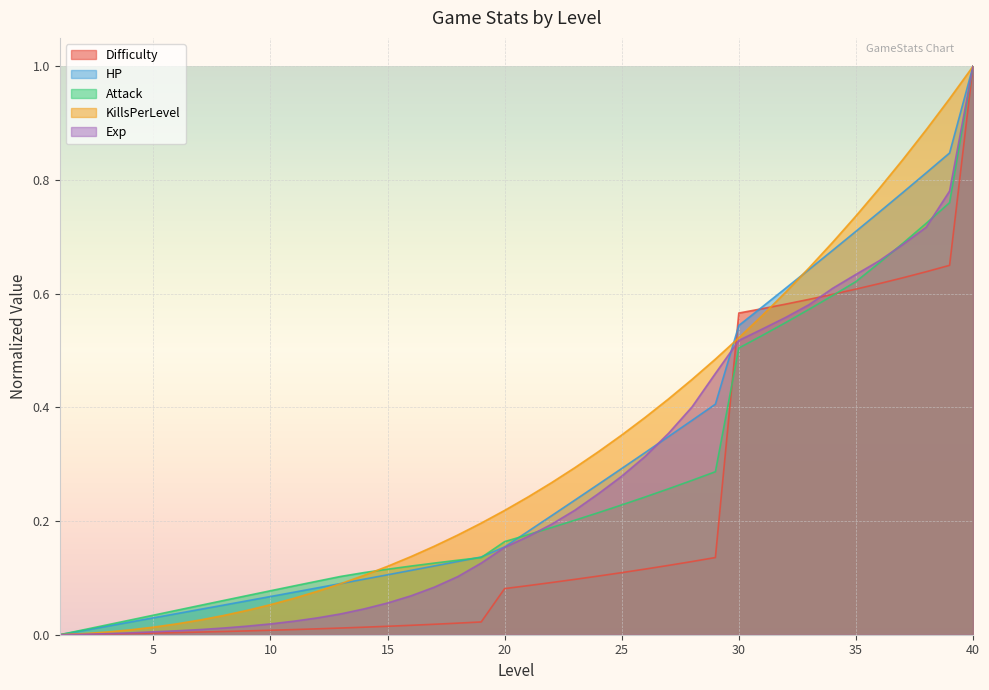

What is the value of the Exp point at the 23rd from the left?

0.2